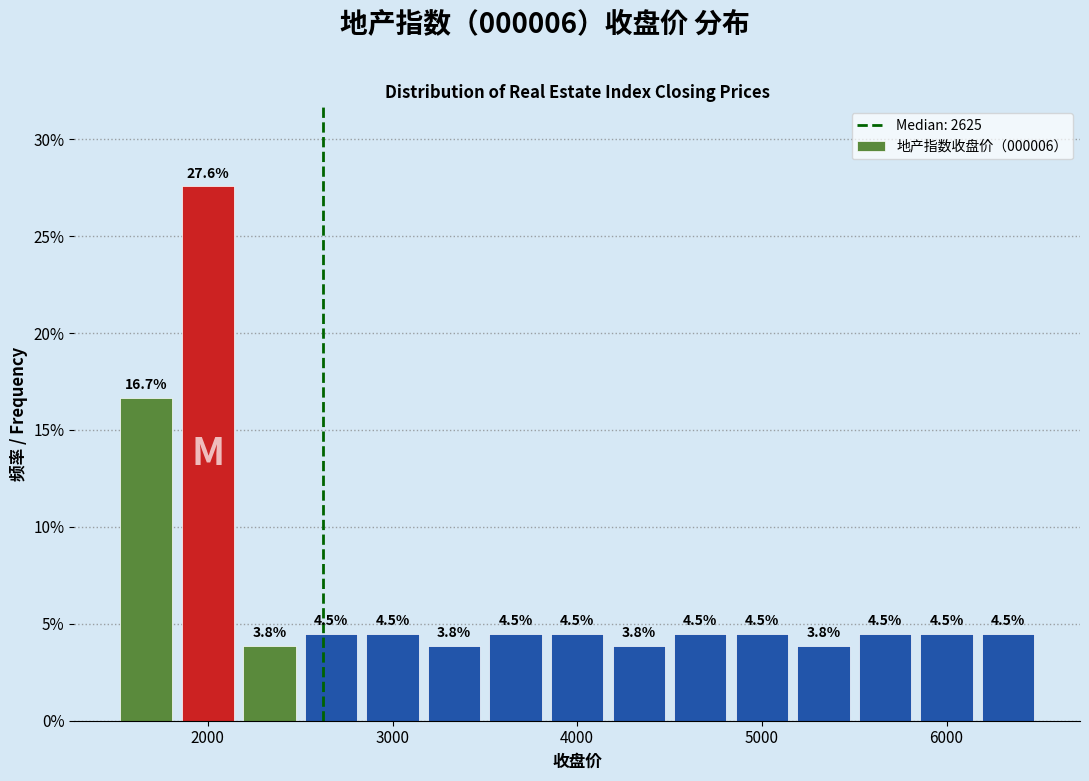

Around what value on the x-axis is the tallest bar? Give the approximate position of its centre, as read against the axis.

2000